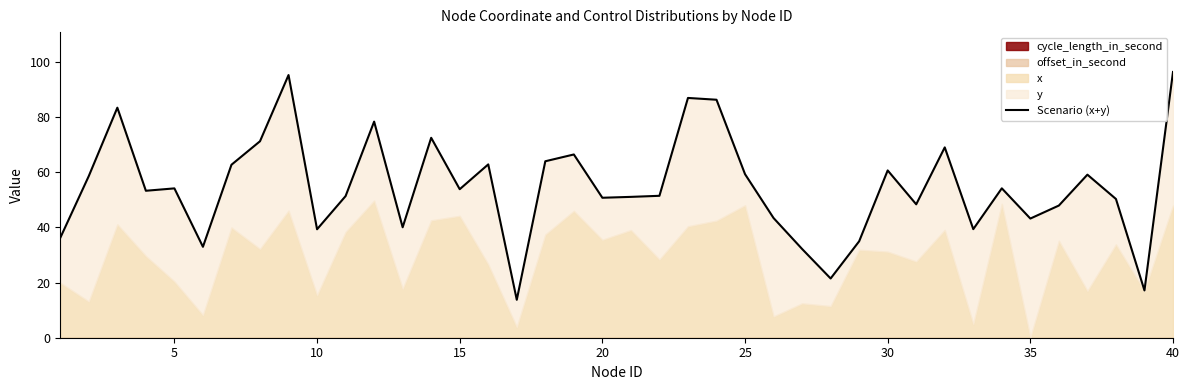

True or false: there are more than 2 points higher than both neighbors.

True